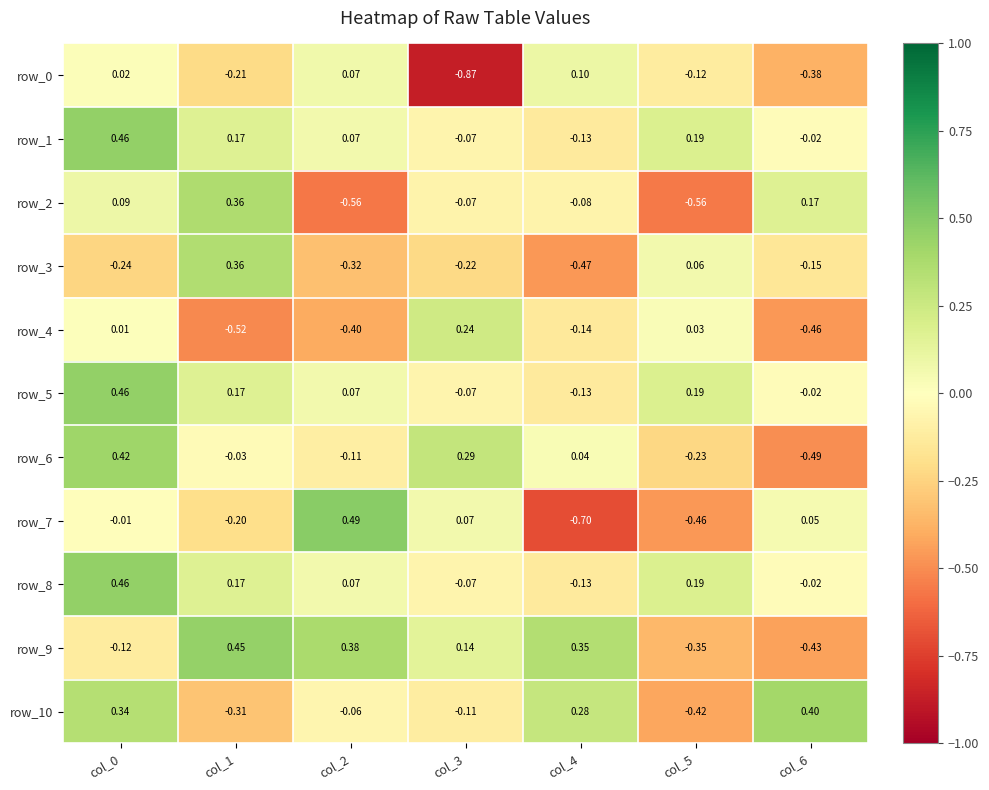

How many negative values does the row_9 series have?

3